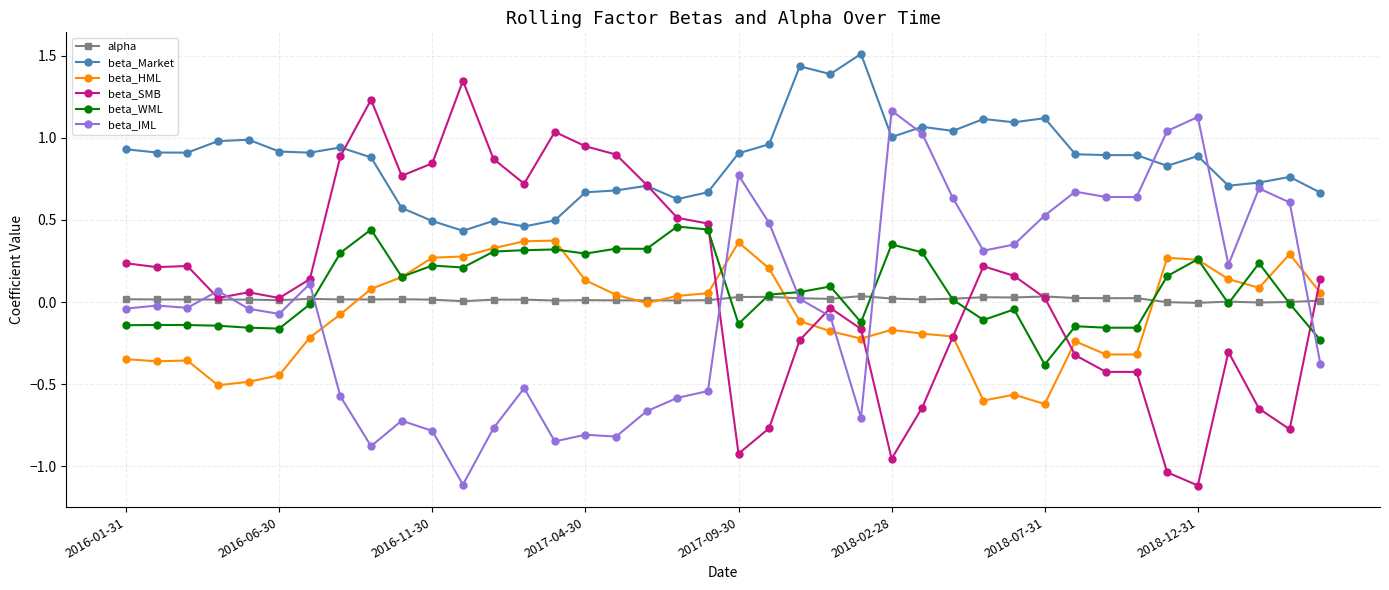

Does the chart display data point markers on the line(s)?

Yes